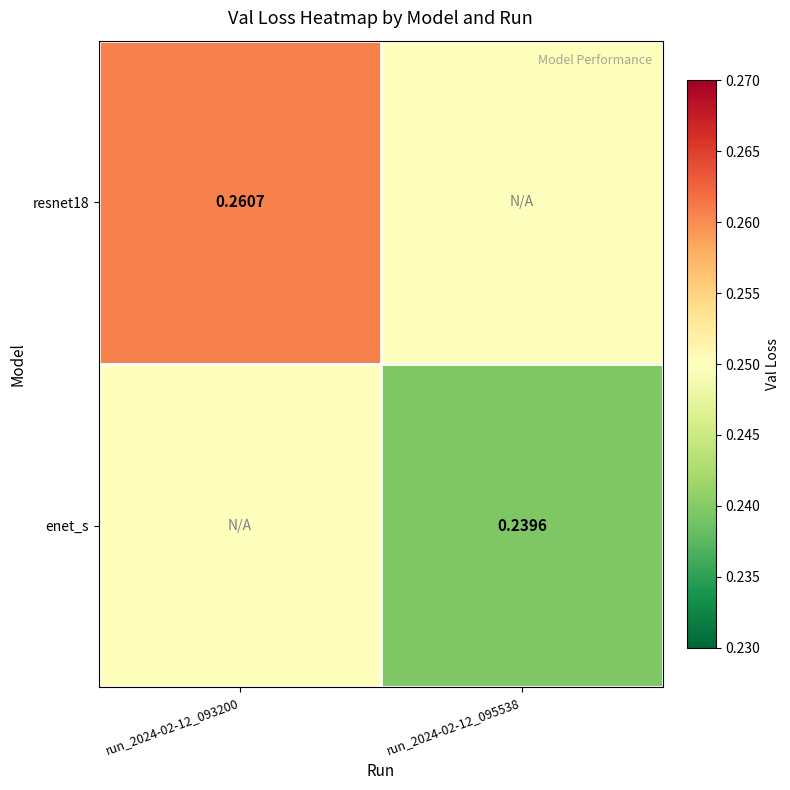

Where is enet_s nearest to the value 0?

run_2024-02-12_095538